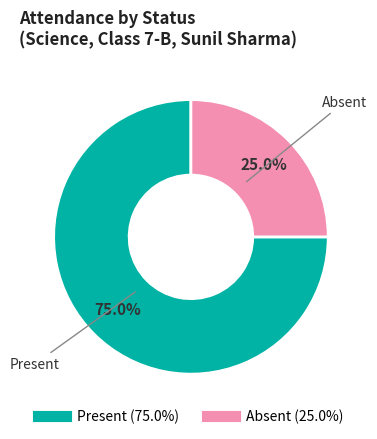

How many segments does this pie chart have?

2